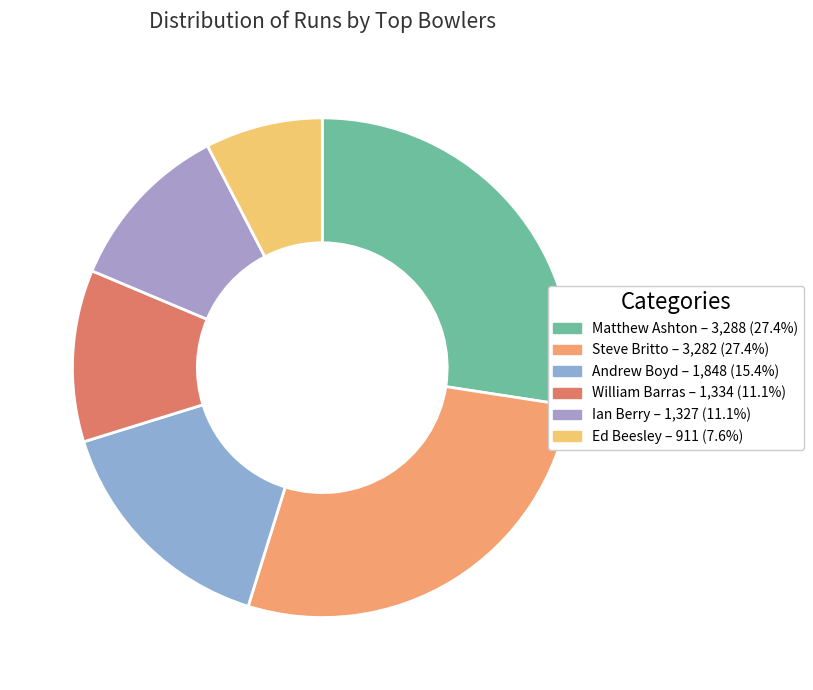

Is there a majority slice in this chart?

No